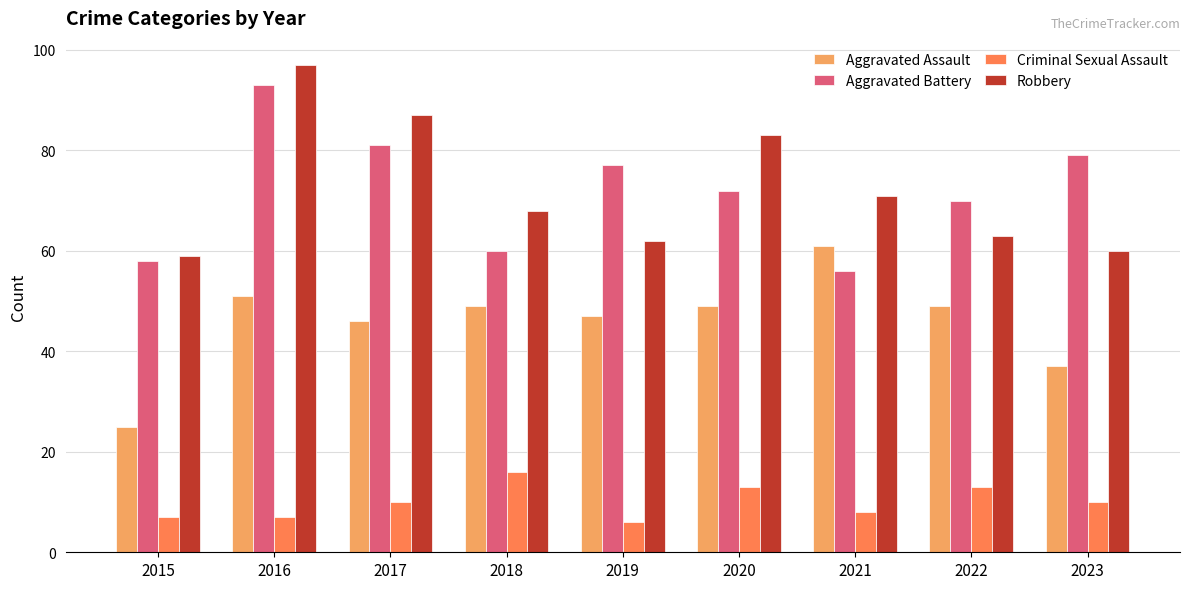

What is the approximate value of Aggravated Assault at 2020, to the nearest 10?

50